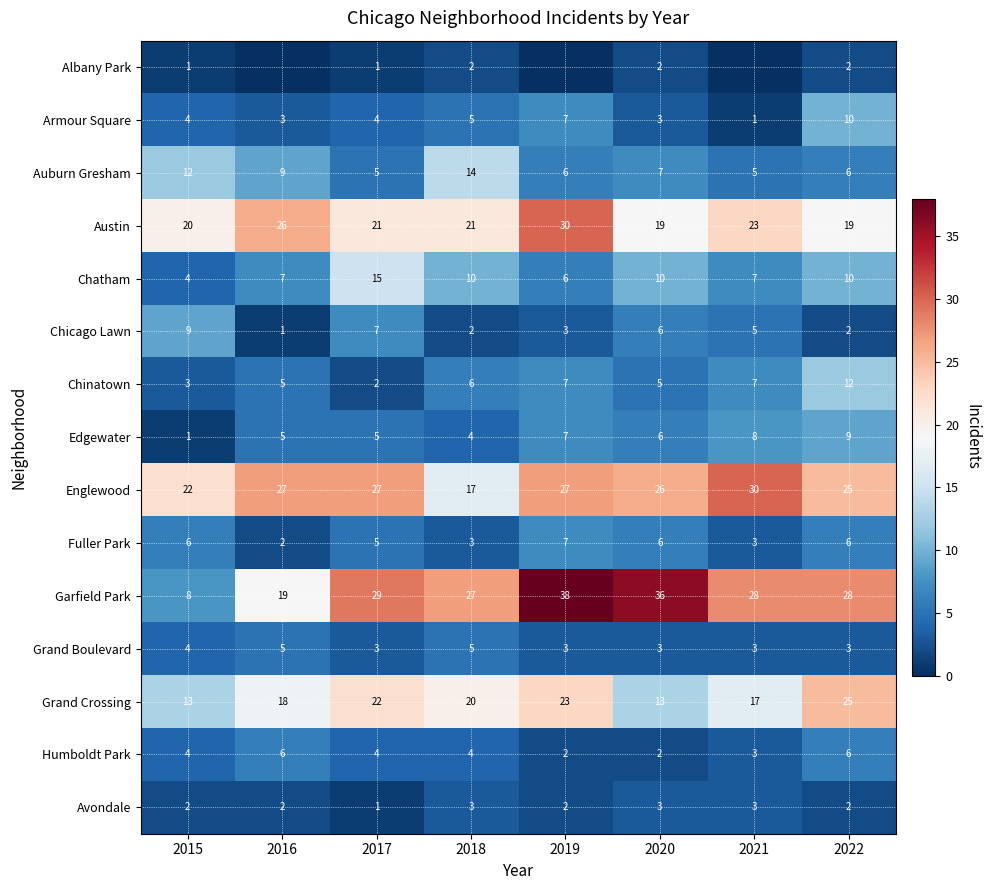

What is the sum of the Chinatown values at 2020 and 2021?

12